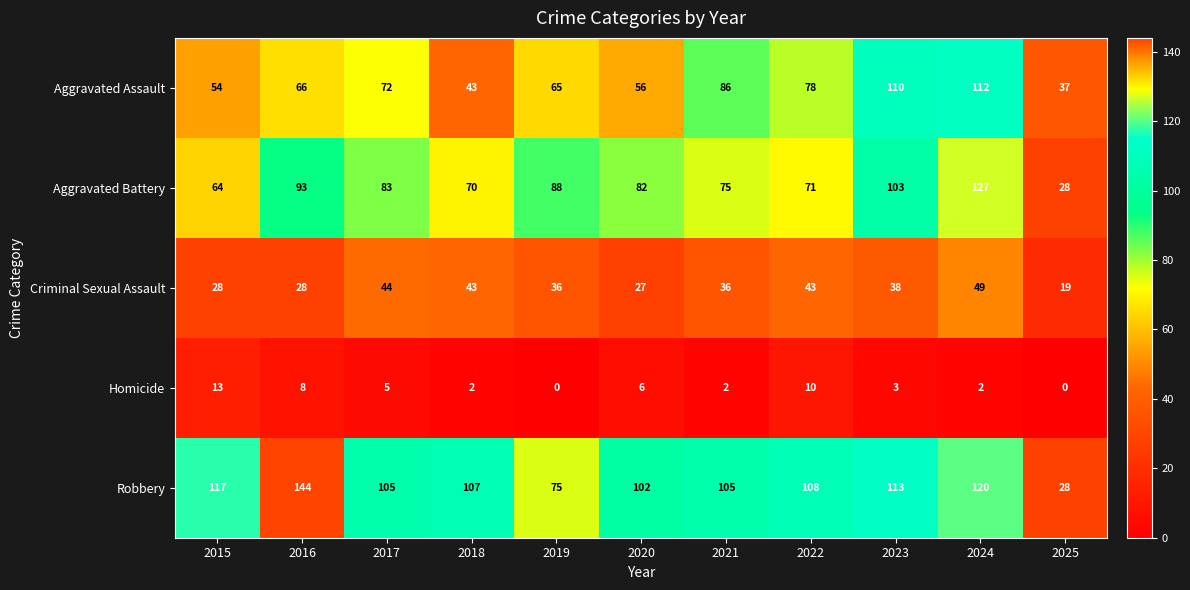

The Aggravated Battery series shows 140 at 2016. True or false?

False